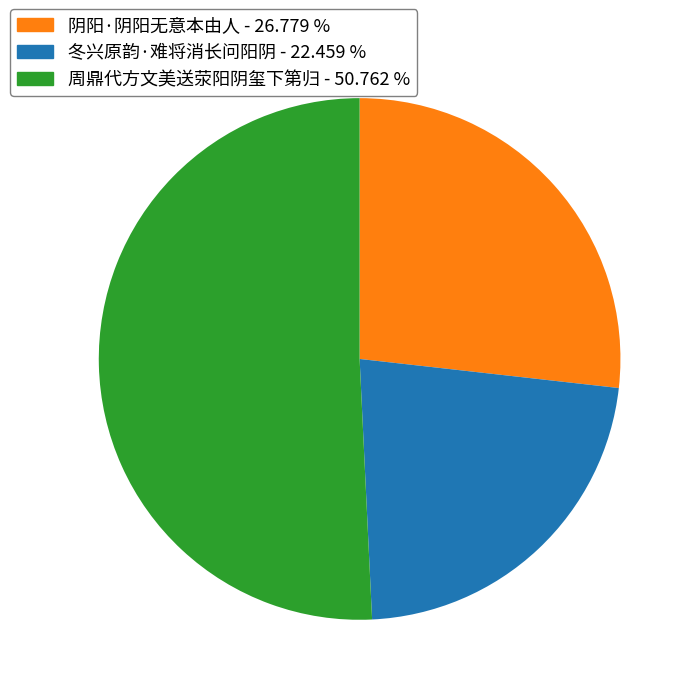

Rank the categories by value from highest to lowest.

周鼎代方文美送荥阳阴玺下第归, 阴阳·阴阳无意本由人, 冬兴原韵·难将消长问阳阴